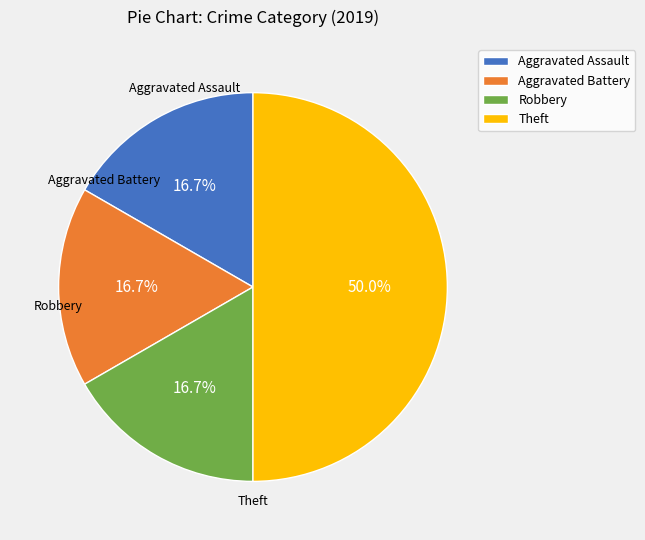

Does Aggravated Assault account for over 50% of the chart?

No